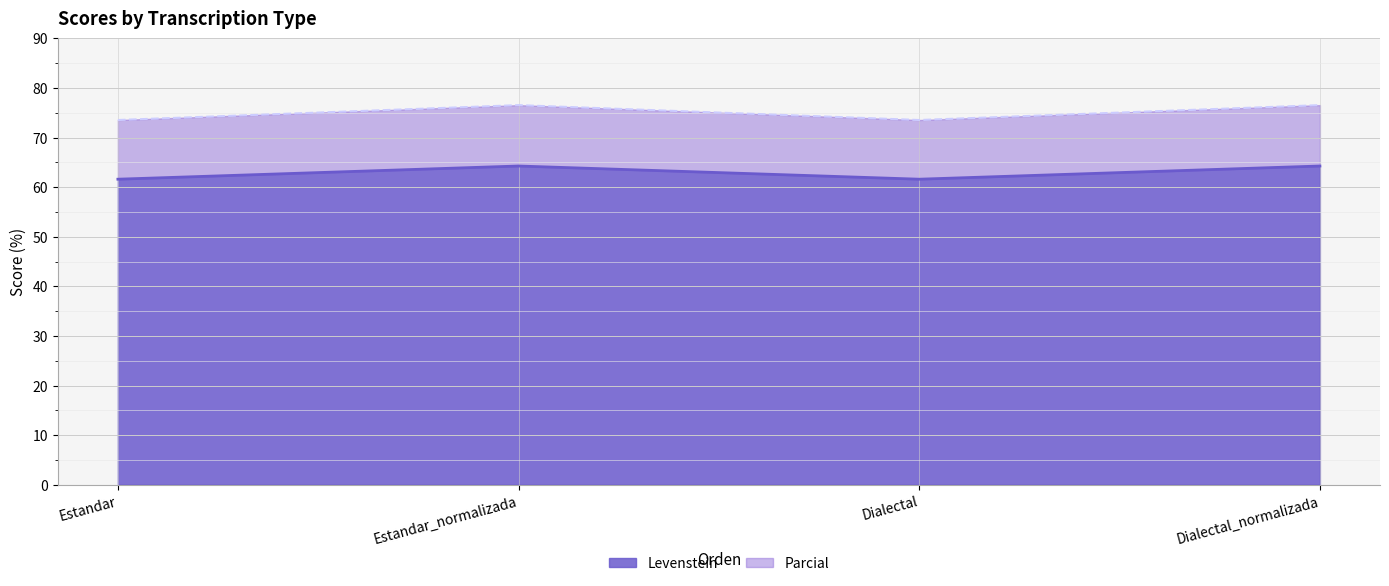

In Levenstein, how many points are higher than both neighbors (excluding endpoints)?

1